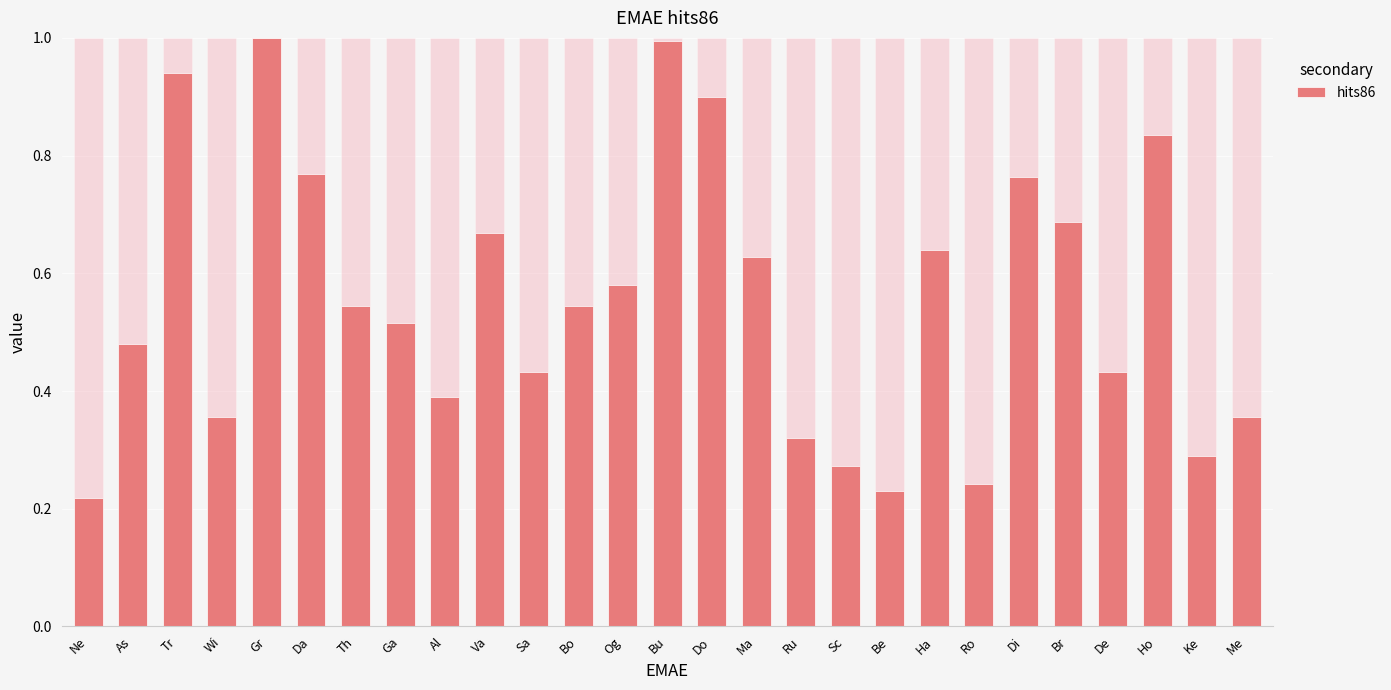

List the labels in order of value, smallest first.

Ne, Be, Ro, Sc, Ke, Ru, Wi, Me, Al, Sa, De, As, Ga, Th, Bo, Og, Ma, Ha, Va, Br, Di, Da, Ho, Do, Tr, Bu, Gr